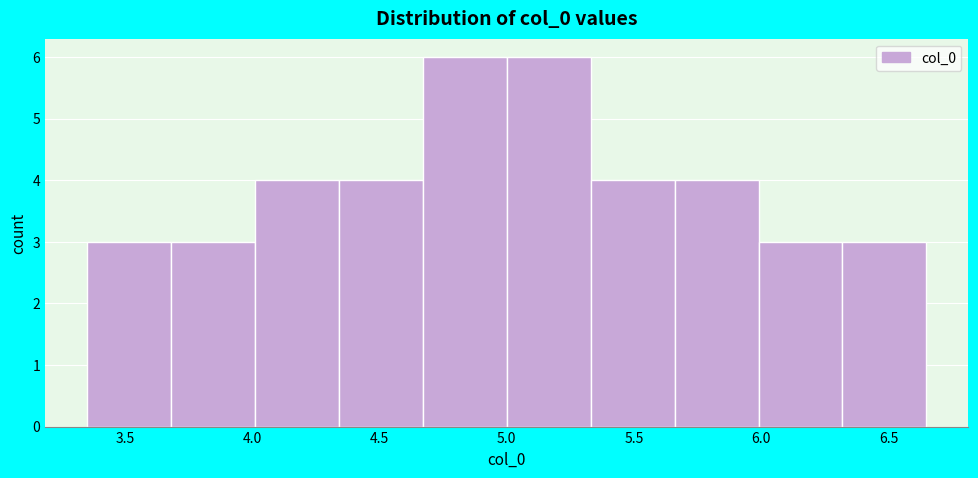

Reading left to right, transcribe this chart: for each bar, give the range it covers on the x-axis and its height. Neither the bar edges nor the heights are printed on the chart, so give them approximately, as read against the axes.

3.35 to 3.70: 3
3.70 to 4.00: 3
4.00 to 4.35: 4
4.35 to 4.65: 4
4.65 to 5.00: 6
5.00 to 5.35: 6
5.35 to 5.65: 4
5.65 to 6.00: 4
6.00 to 6.30: 3
6.30 to 6.65: 3